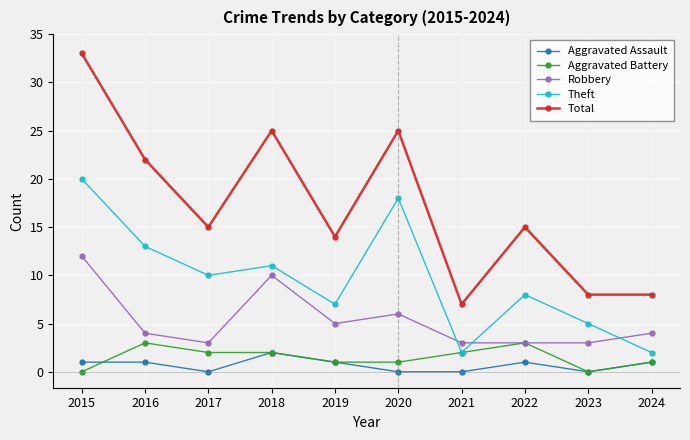

What is the difference between the highest and lowest values at 2017?

15